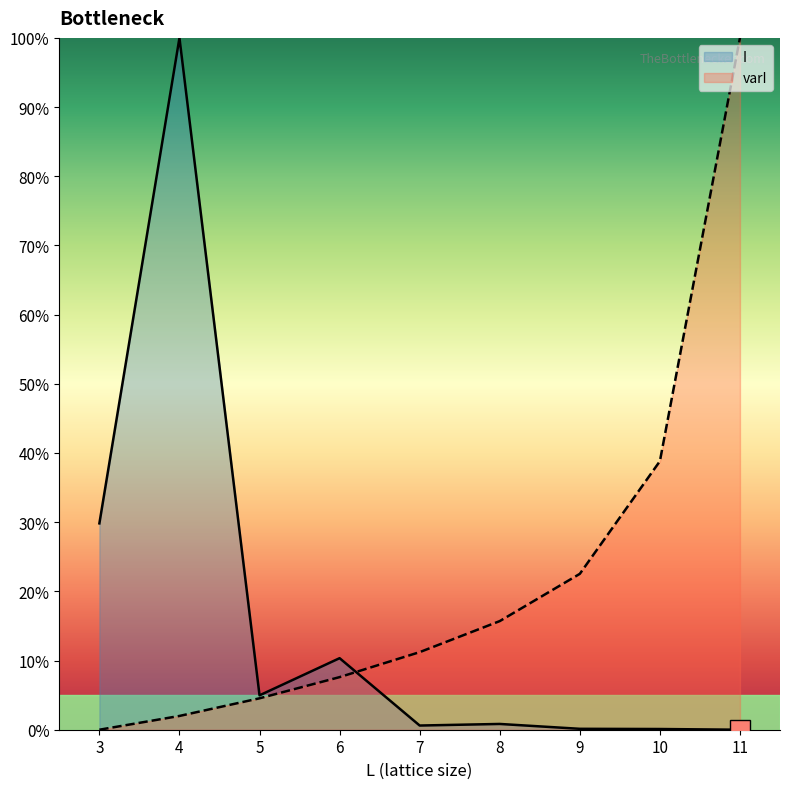

Which category has the lowest value in the I series?

11